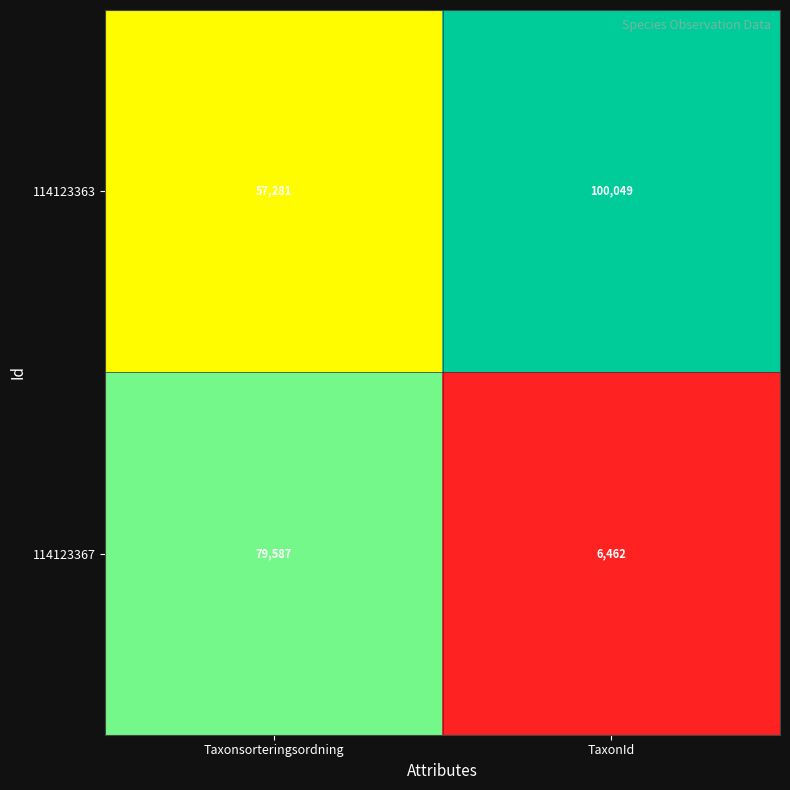

At which label is 114123367 closest to 43024?

TaxonId